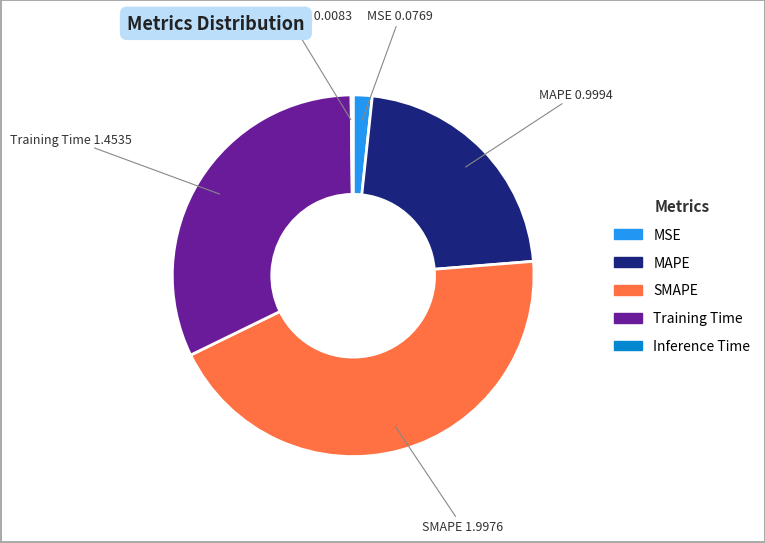

What is the ratio of the value at SMAPE to the value at Training Time?

1.4